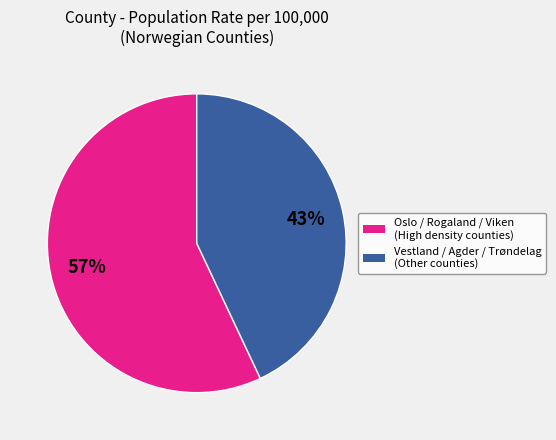

To the nearest percent, what is the average slice percentage?

50%